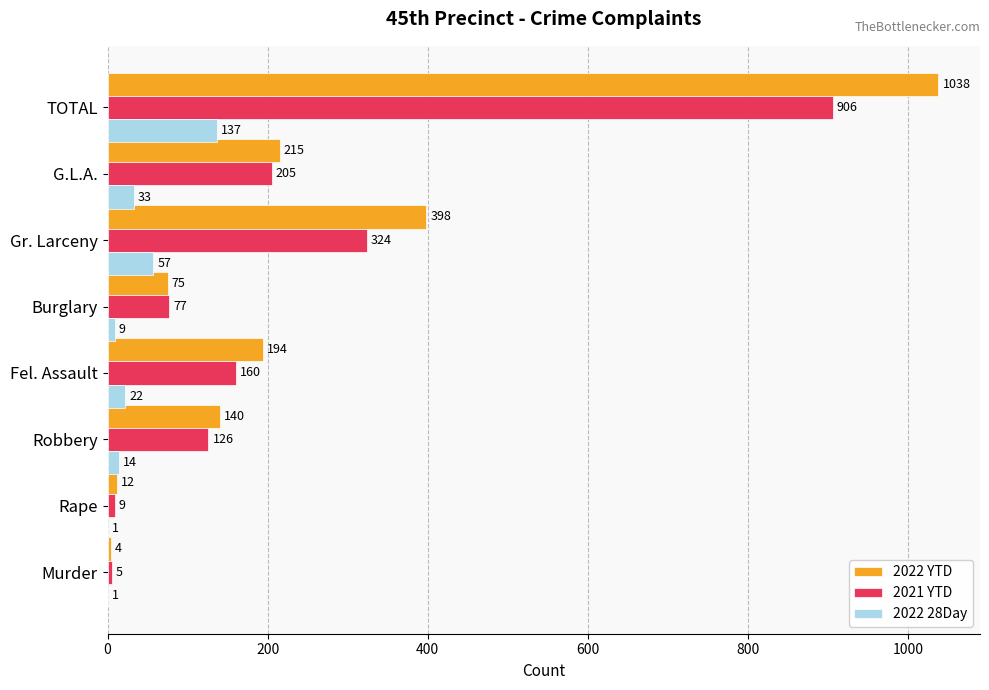

What is the total value across all series at Robbery?

280